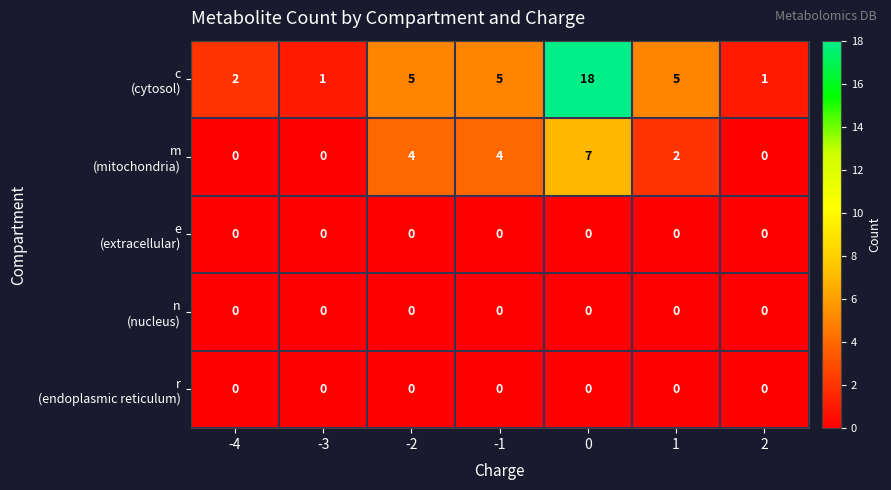

Count the number of categories in the chart.

7